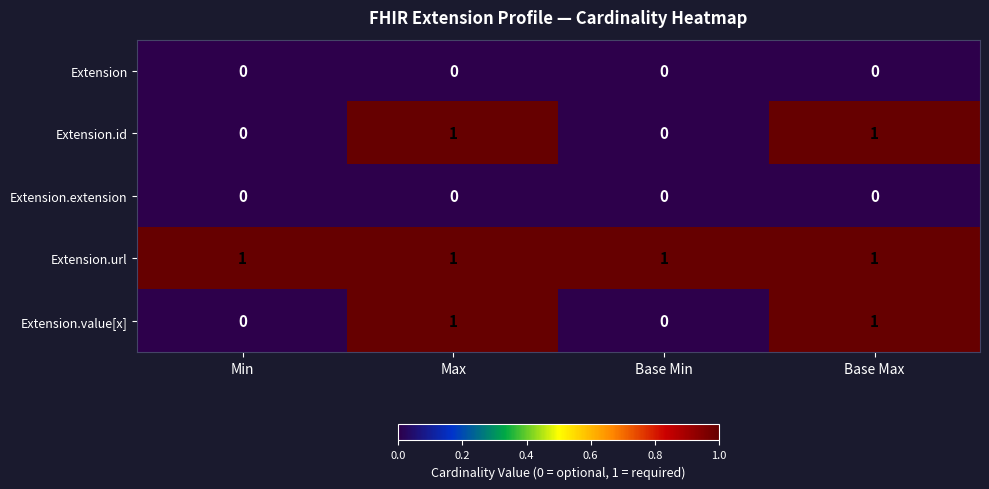

At how many categories does at least one series exceed 0?

4